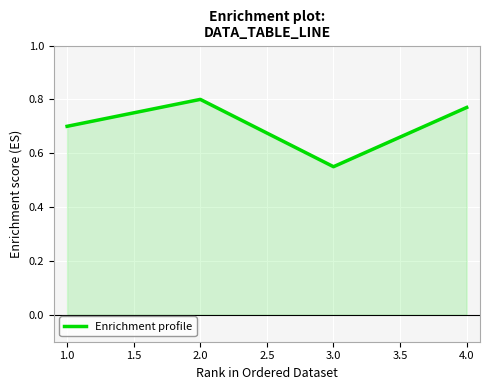

What position from the left is 4.0?

4